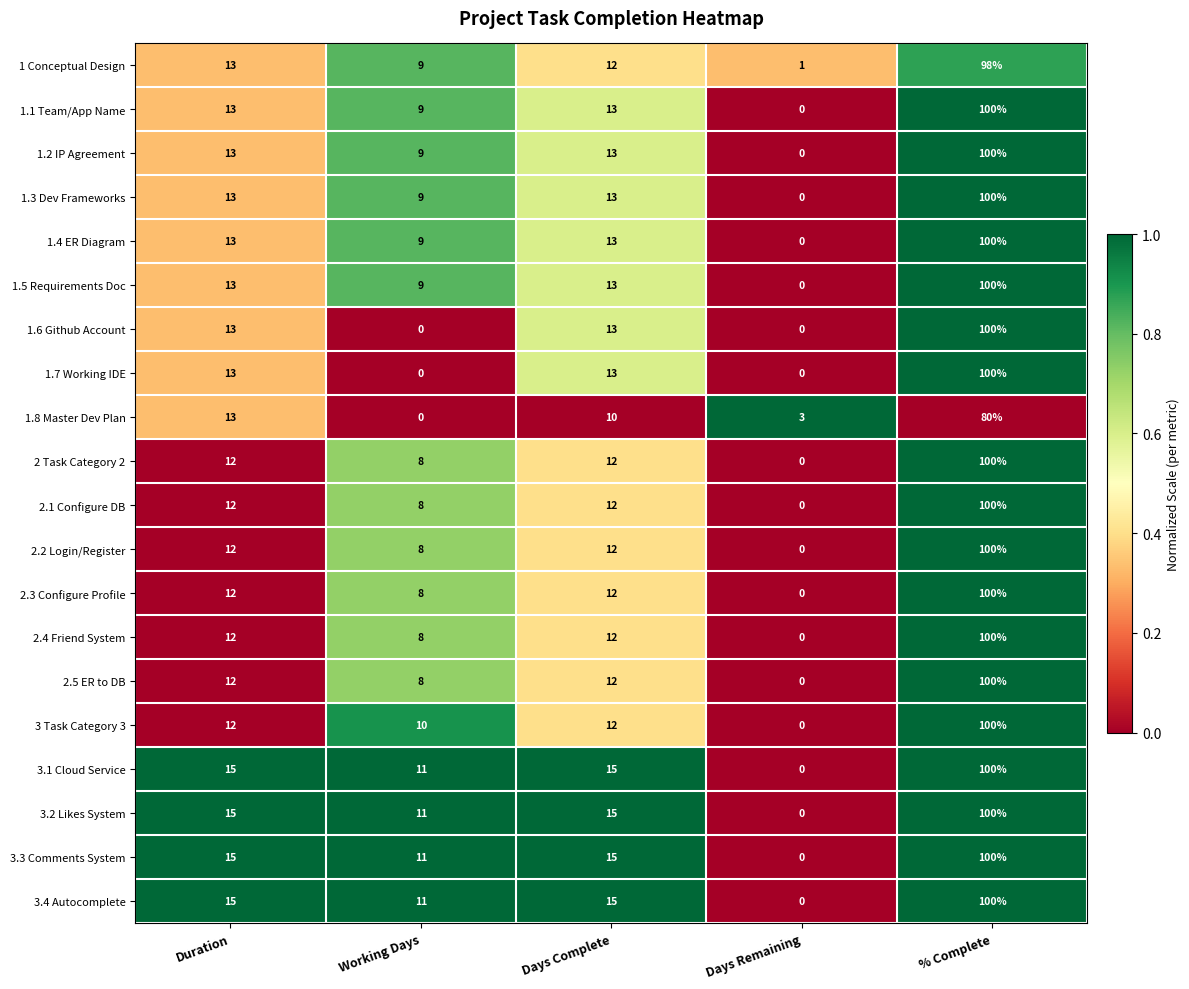

What is the spread (max minus min) of values at Working Days?

11